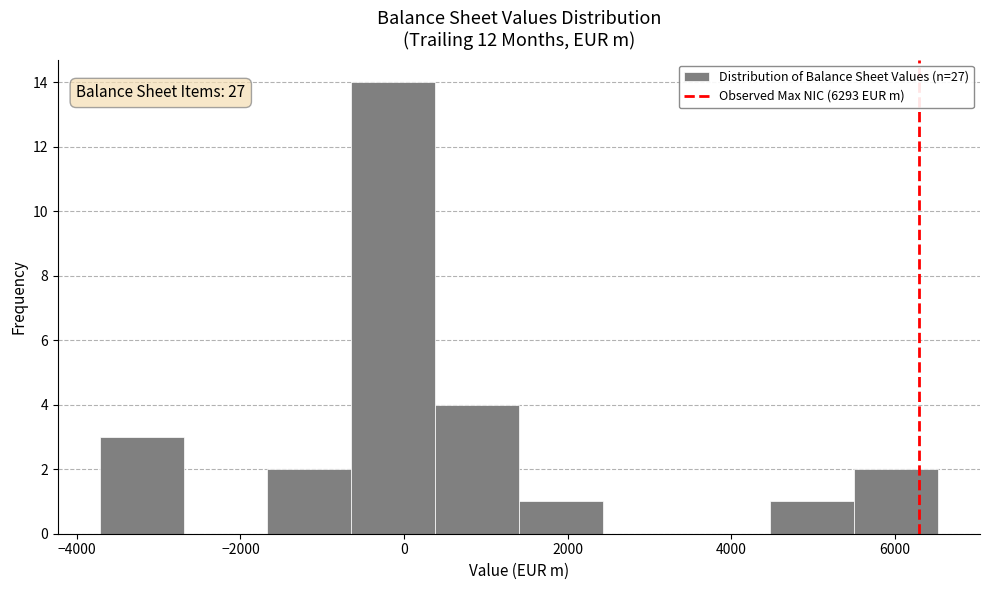

Over which range of the x-axis is the bar tallest?

-600 to 400